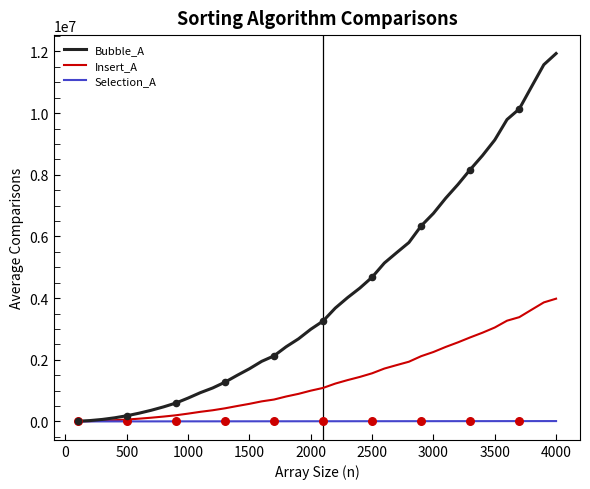

What are all the series names shown in the legend?

Bubble_A, Insert_A, Selection_A